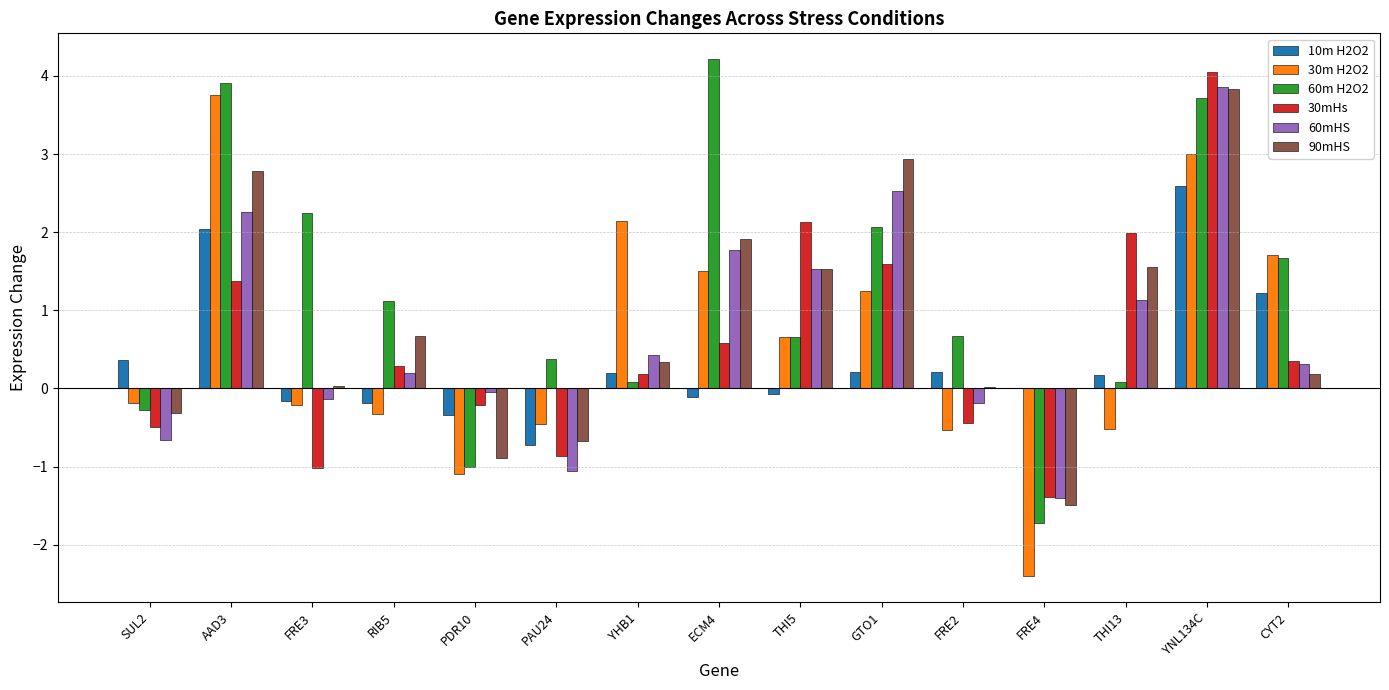

Which label corresponds to the largest value in the chart?

ECM4